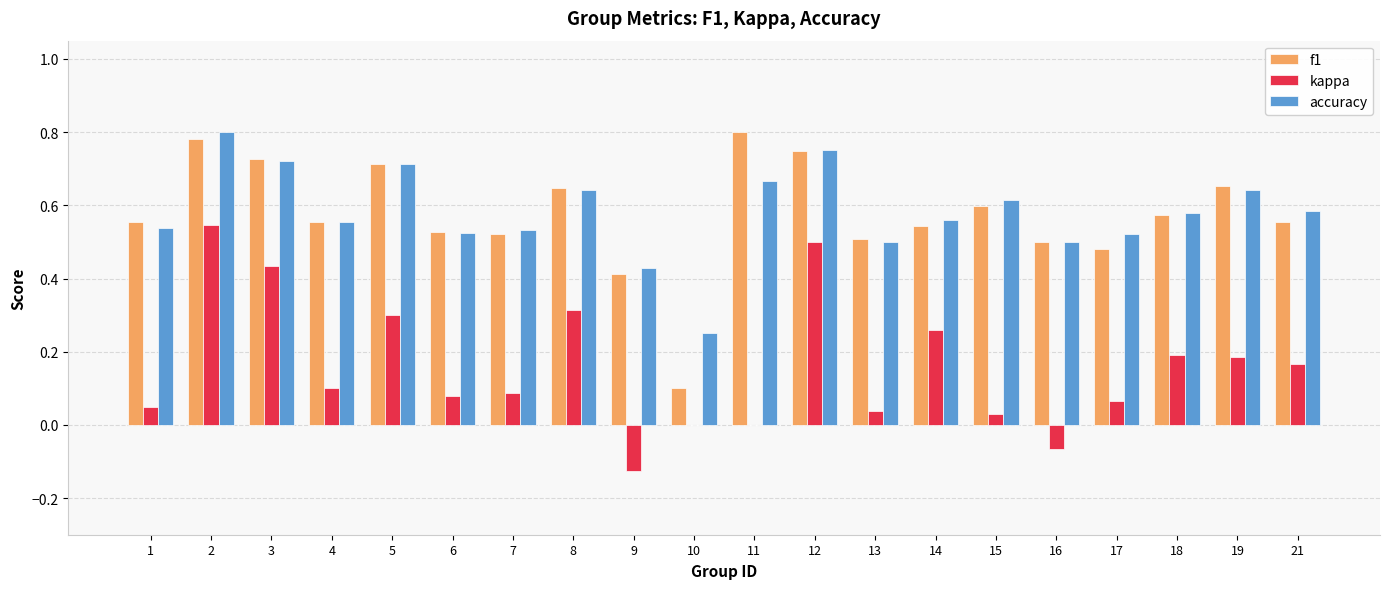

What is the sum of all kappa values?

3.2